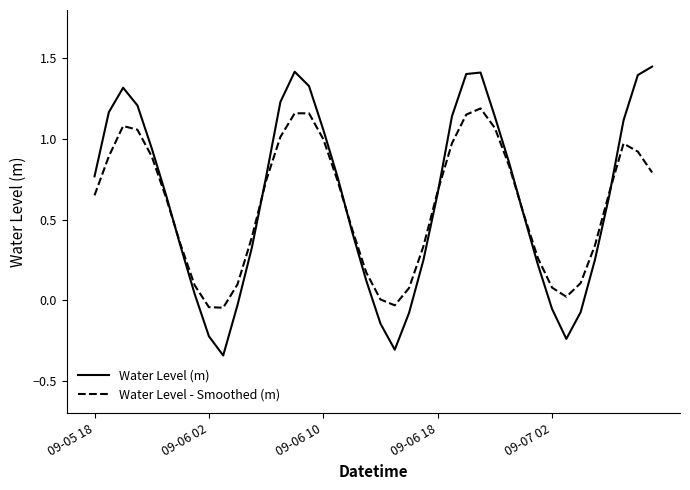

How many lines are shown in the chart?

2